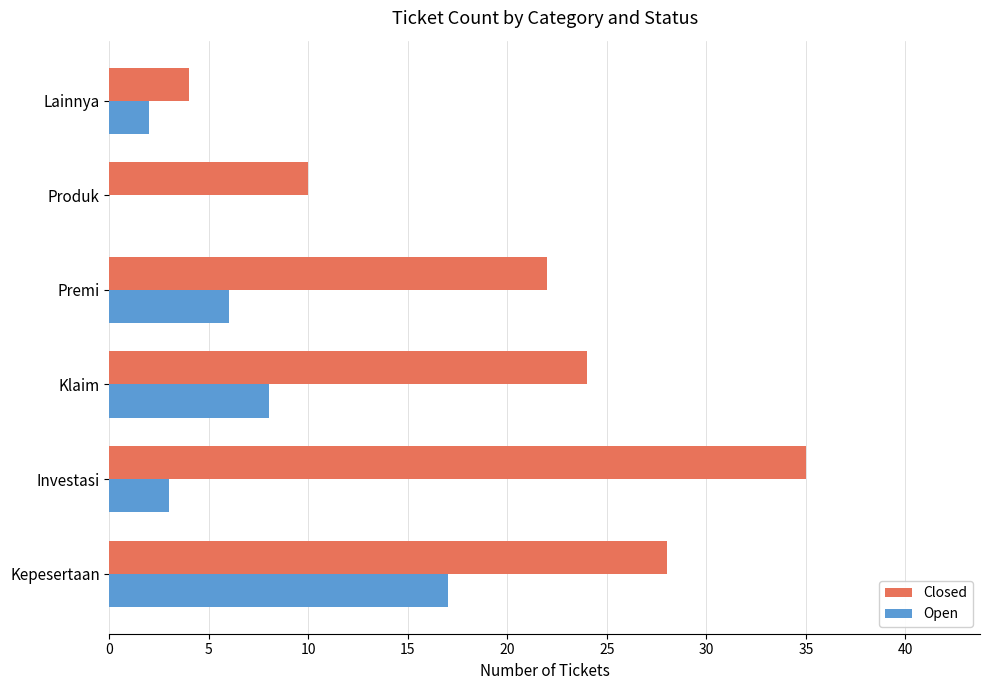

Which category has the highest value in the Closed series?

Investasi